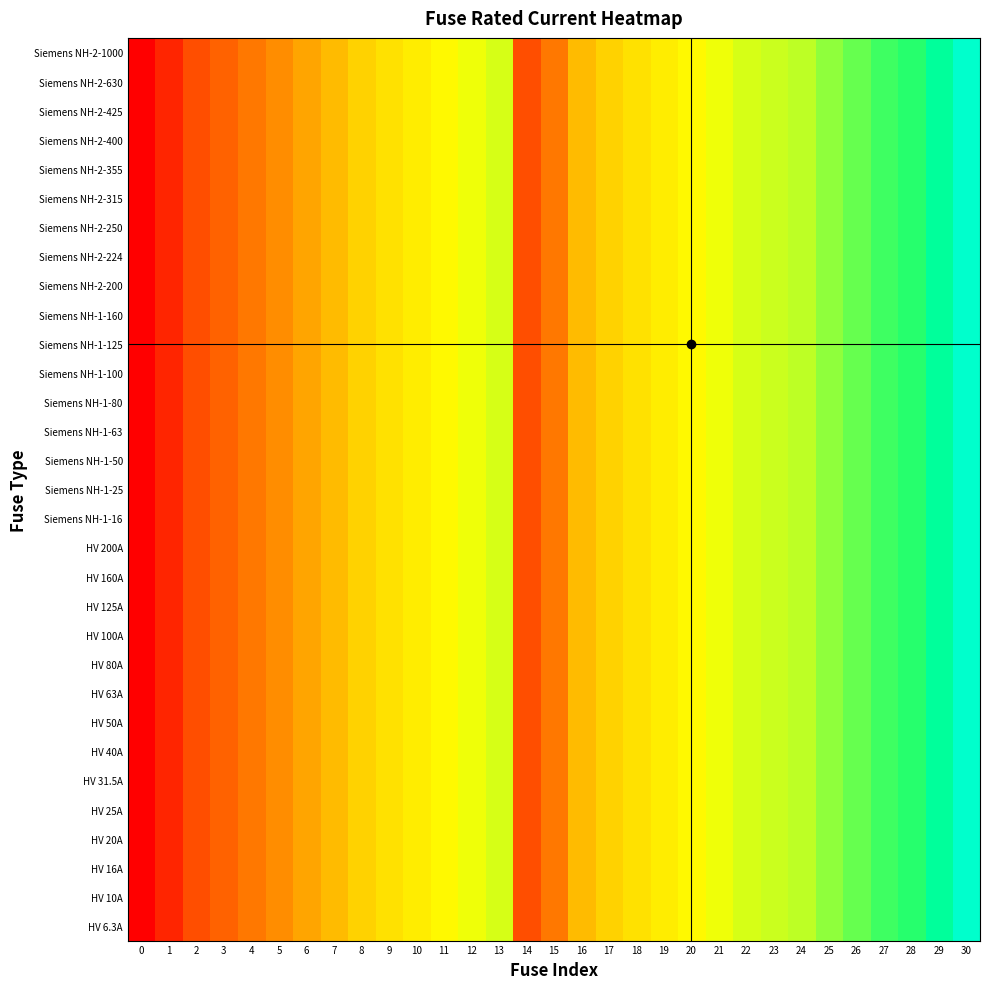

Rank the series at 18 from lowest to highest value.

HV 6.3A, HV 10A, HV 16A, HV 20A, HV 25A, HV 31.5A, HV 40A, HV 50A, HV 63A, HV 80A, HV 100A, HV 125A, HV 160A, HV 200A, Siemens NH-1-16, Siemens NH-1-25, Siemens NH-1-50, Siemens NH-1-63, Siemens NH-1-80, Siemens NH-1-100, Siemens NH-1-125, Siemens NH-1-160, Siemens NH-2-200, Siemens NH-2-224, Siemens NH-2-250, Siemens NH-2-315, Siemens NH-2-355, Siemens NH-2-400, Siemens NH-2-425, Siemens NH-2-630, Siemens NH-2-1000